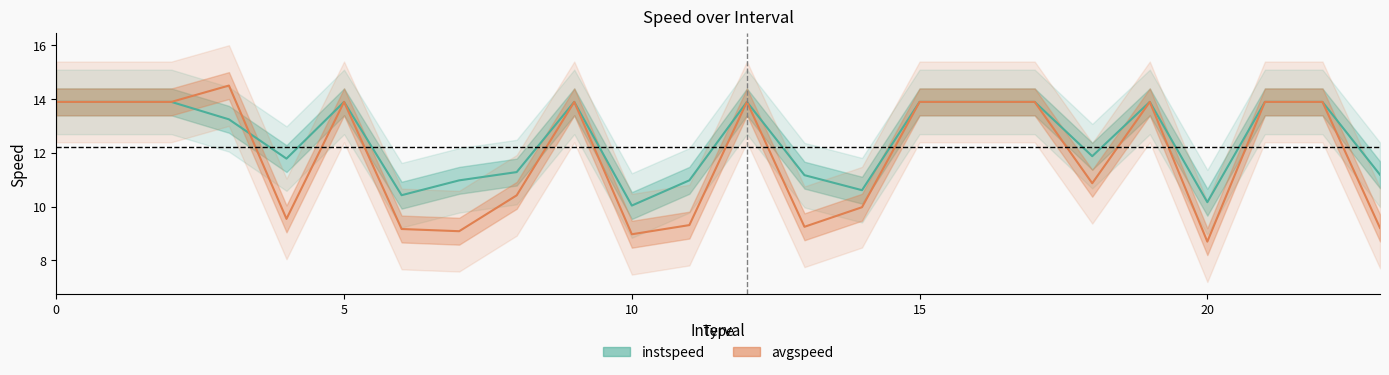

What position from the right is 16?

8